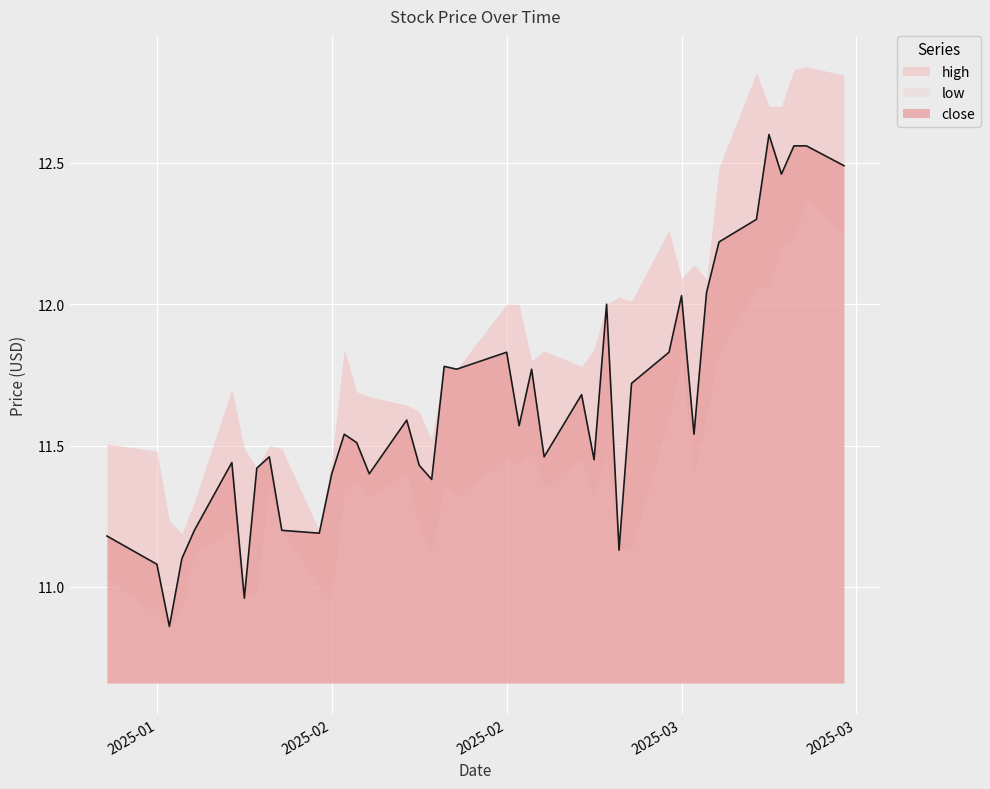

Is the value of high at 2025-03-13 greater than the value of low at 2025-02-13?

Yes